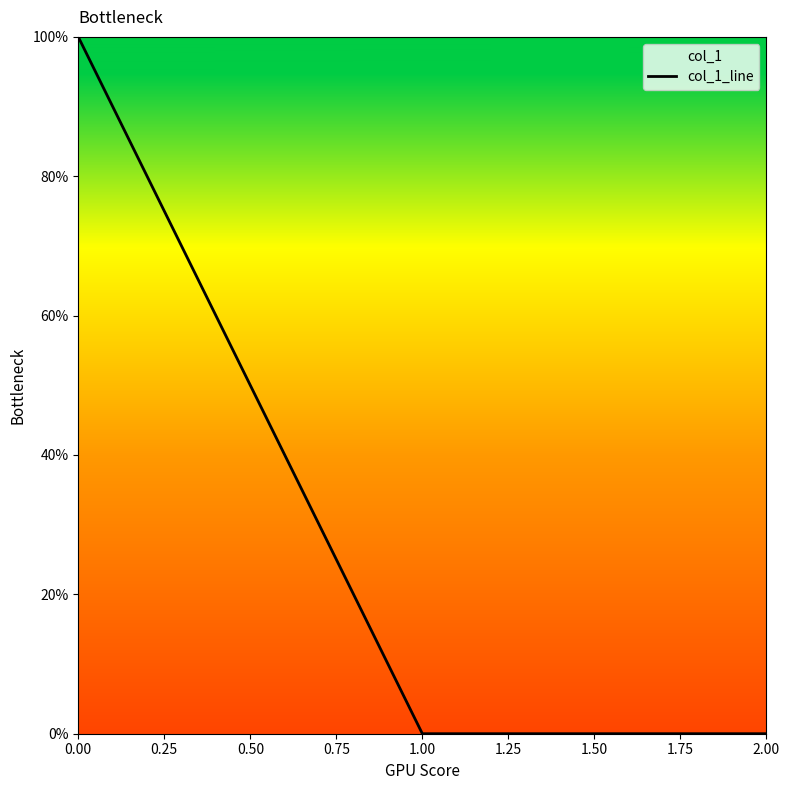

What is the greatest value displayed?

100.0